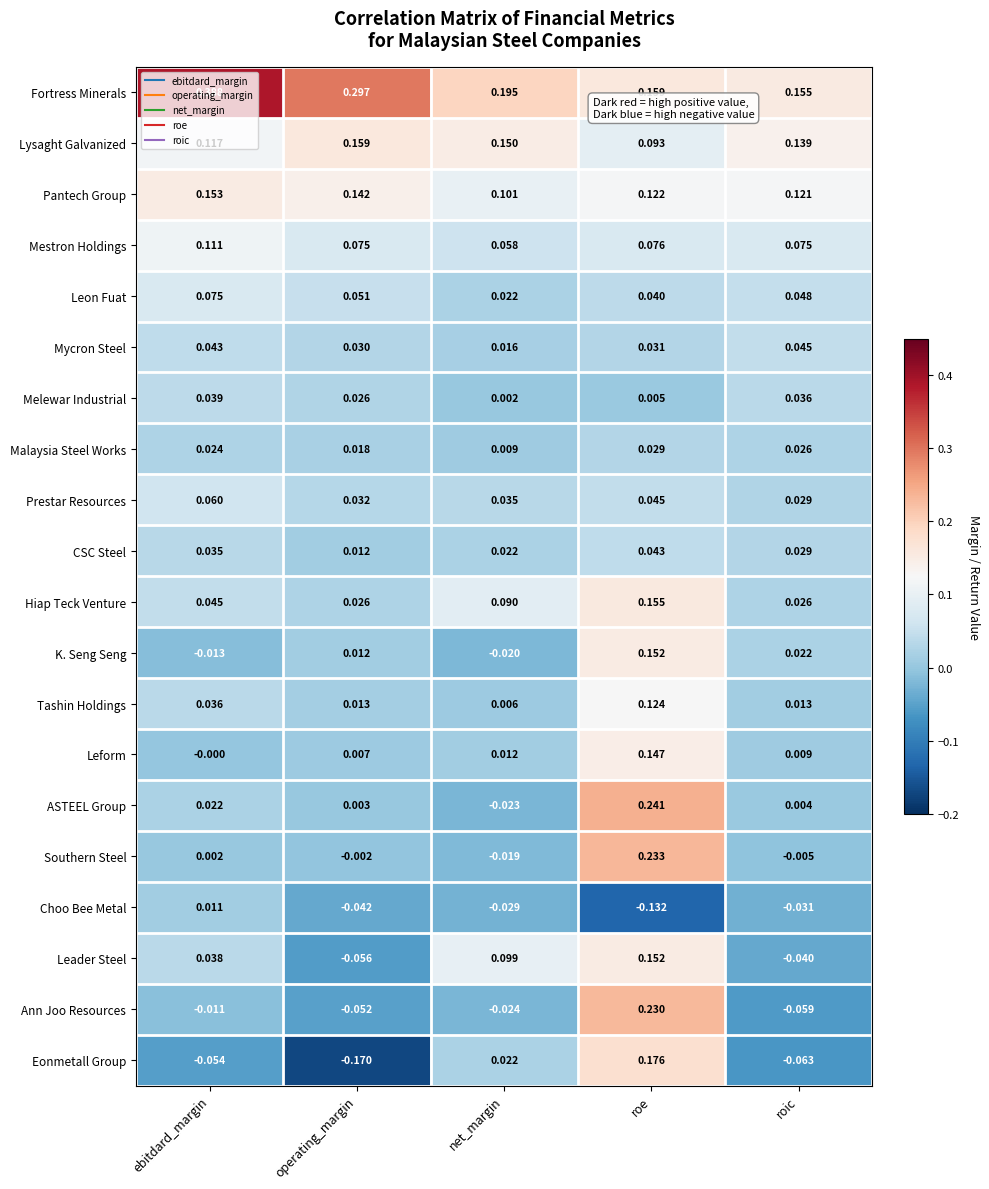

Which series has the widest spread of values?

Eonmetall Group